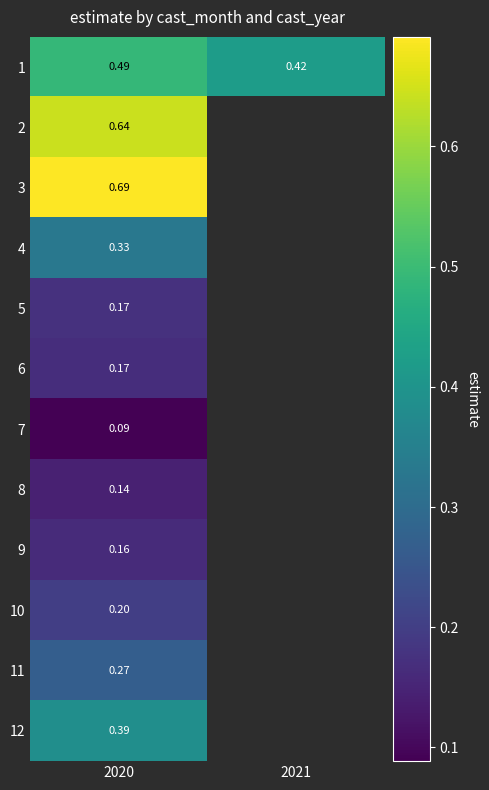

Is the value of 8 at 2020 greater than the value of 2 at 2020?

No